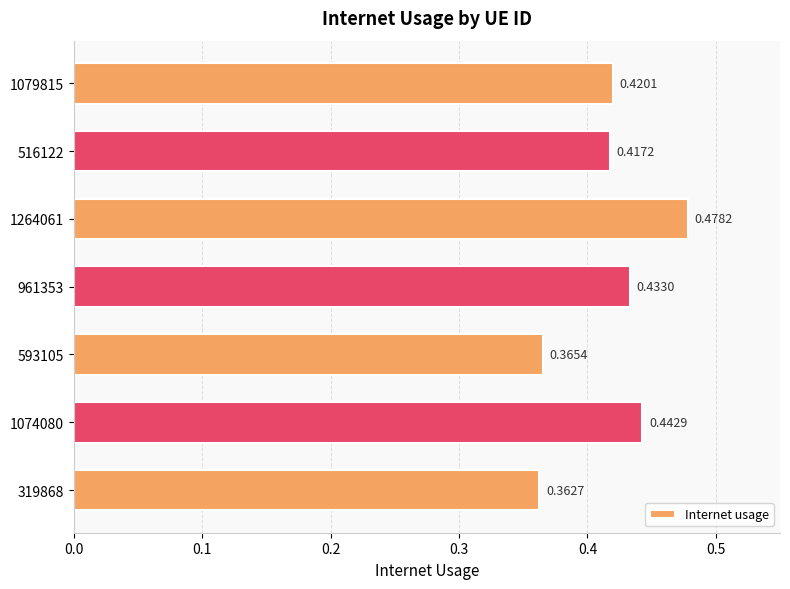

Which has a higher value, 1074080 or 961353?

1074080